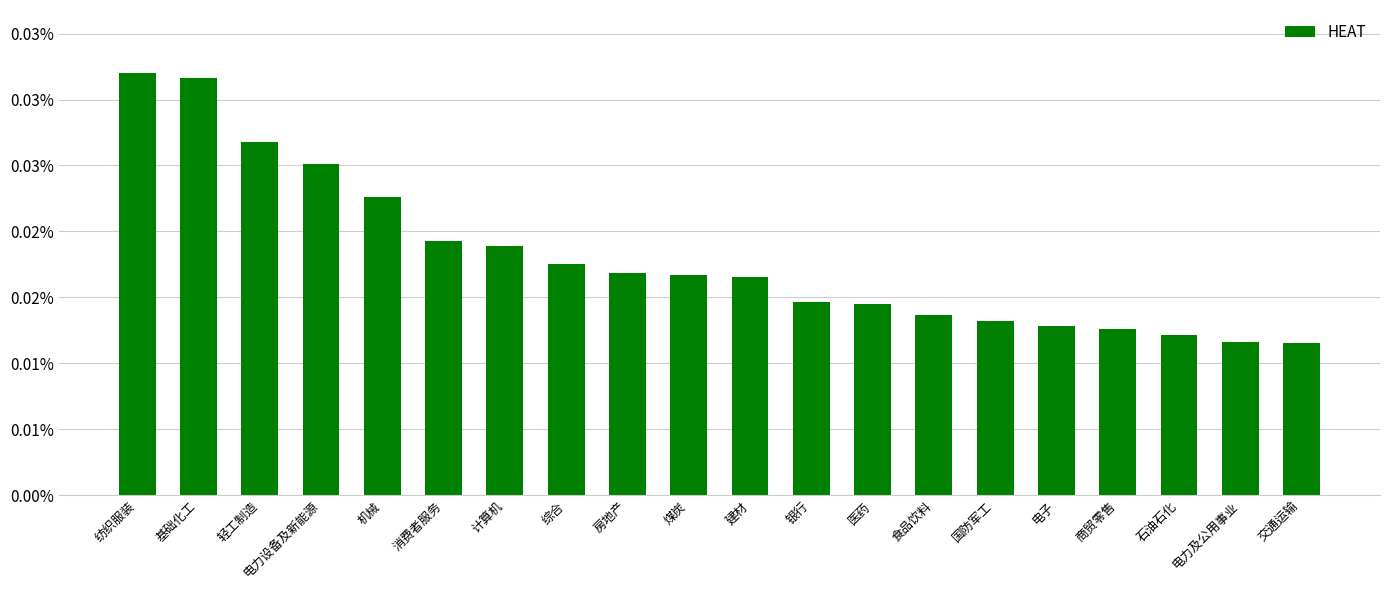

The chart shows a value of 0.0 at 电力设备及新能源. True or false?

True